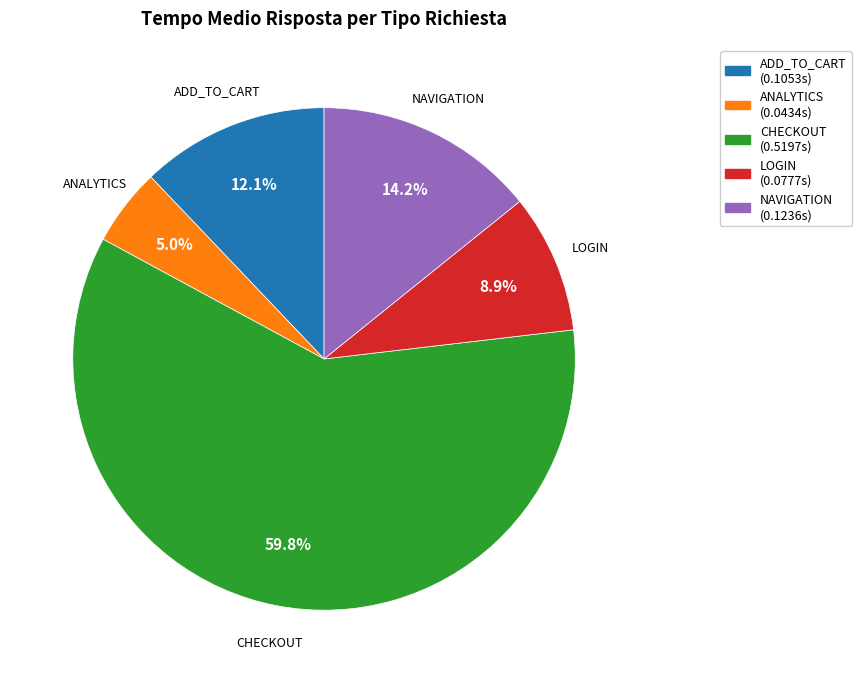

To the nearest percent, what is the difference between the largest and smallest slice percentages?

55%